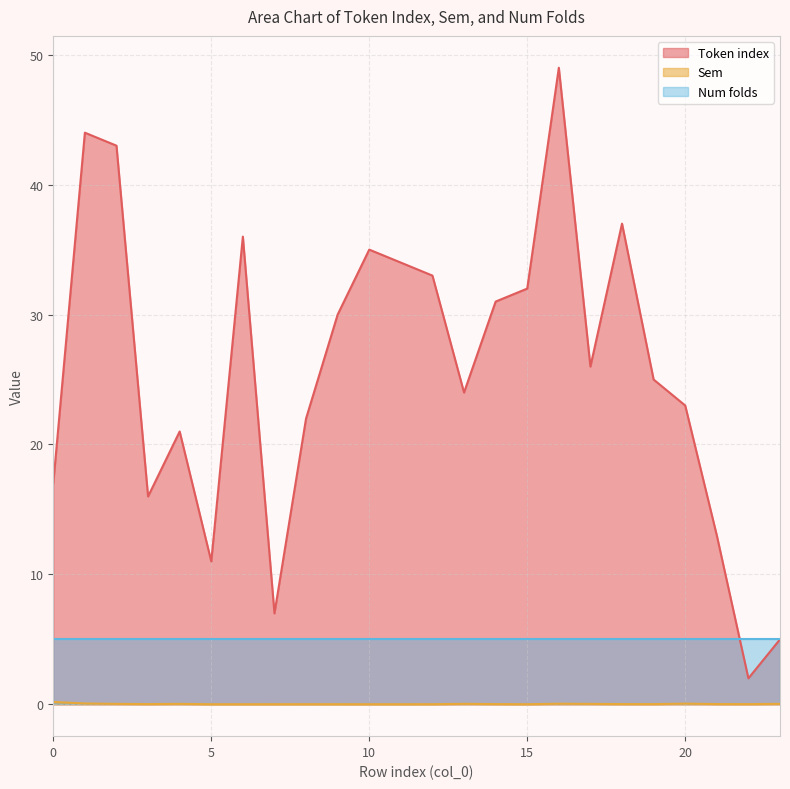

In Token index, how many points are lower than both neighbors (excluding endpoints)?

6